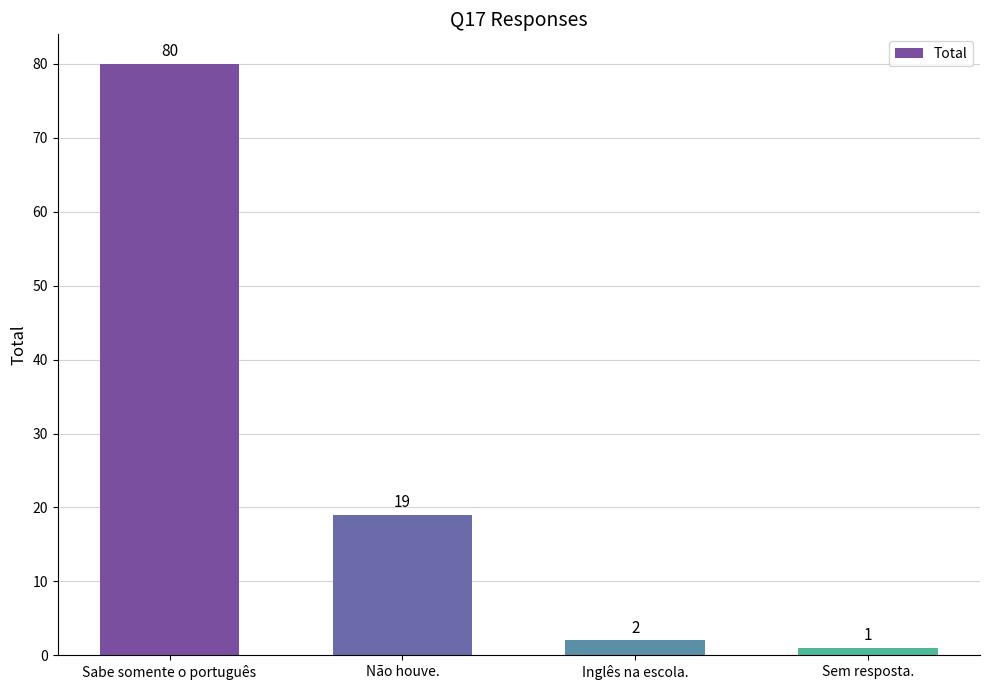

What is the difference between the maximum and second lowest values?

78